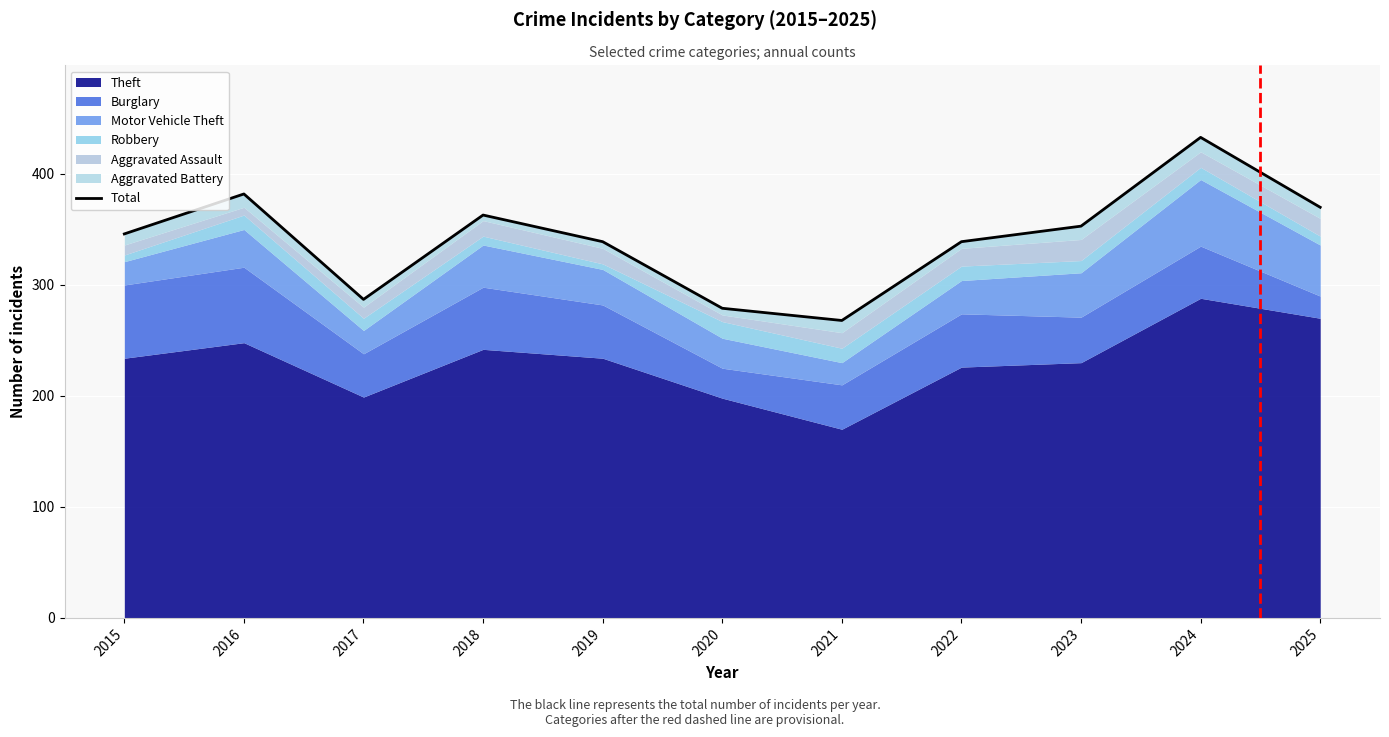

Reading left to right, what are all the values shown in this chart?

346	382	287	363	339	279	268	339	353	433	370